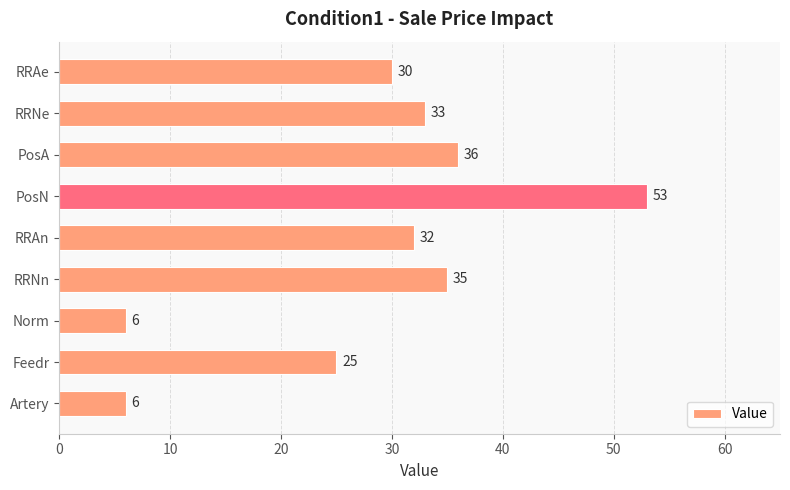

What is the sum of the values at RRAe and RRAn?

62